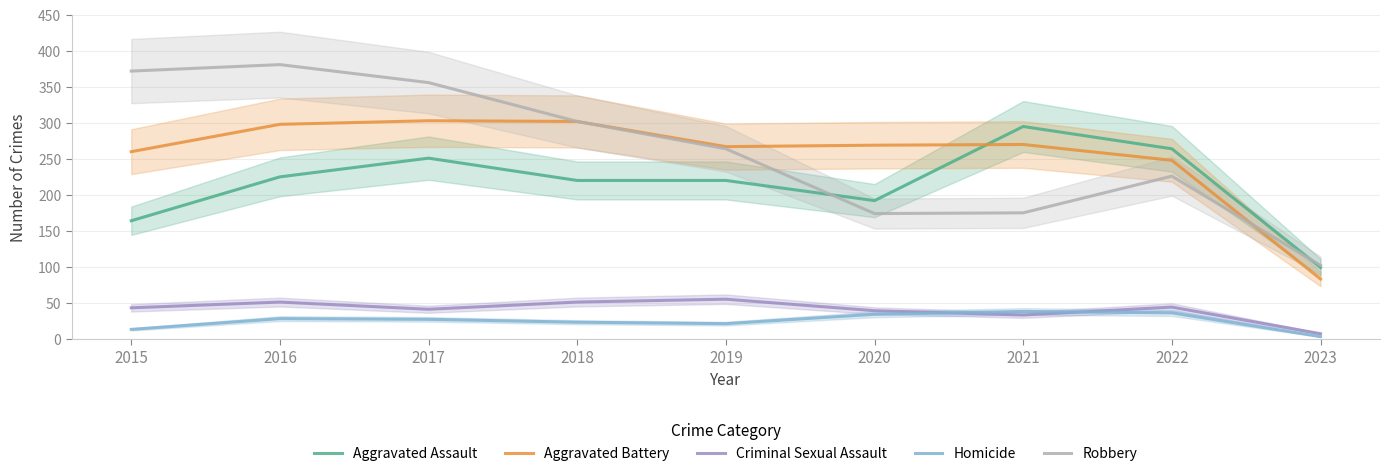

At which category is the sum across all series the highest?

2016